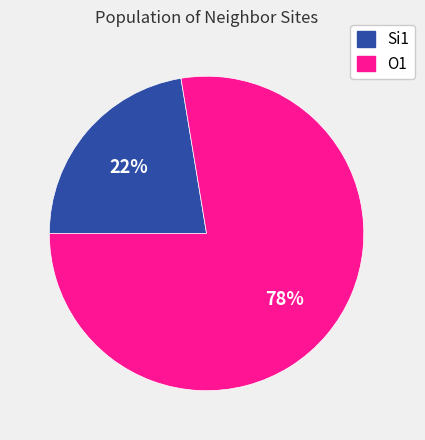

Is there any slice that represents more than half of the pie?

Yes